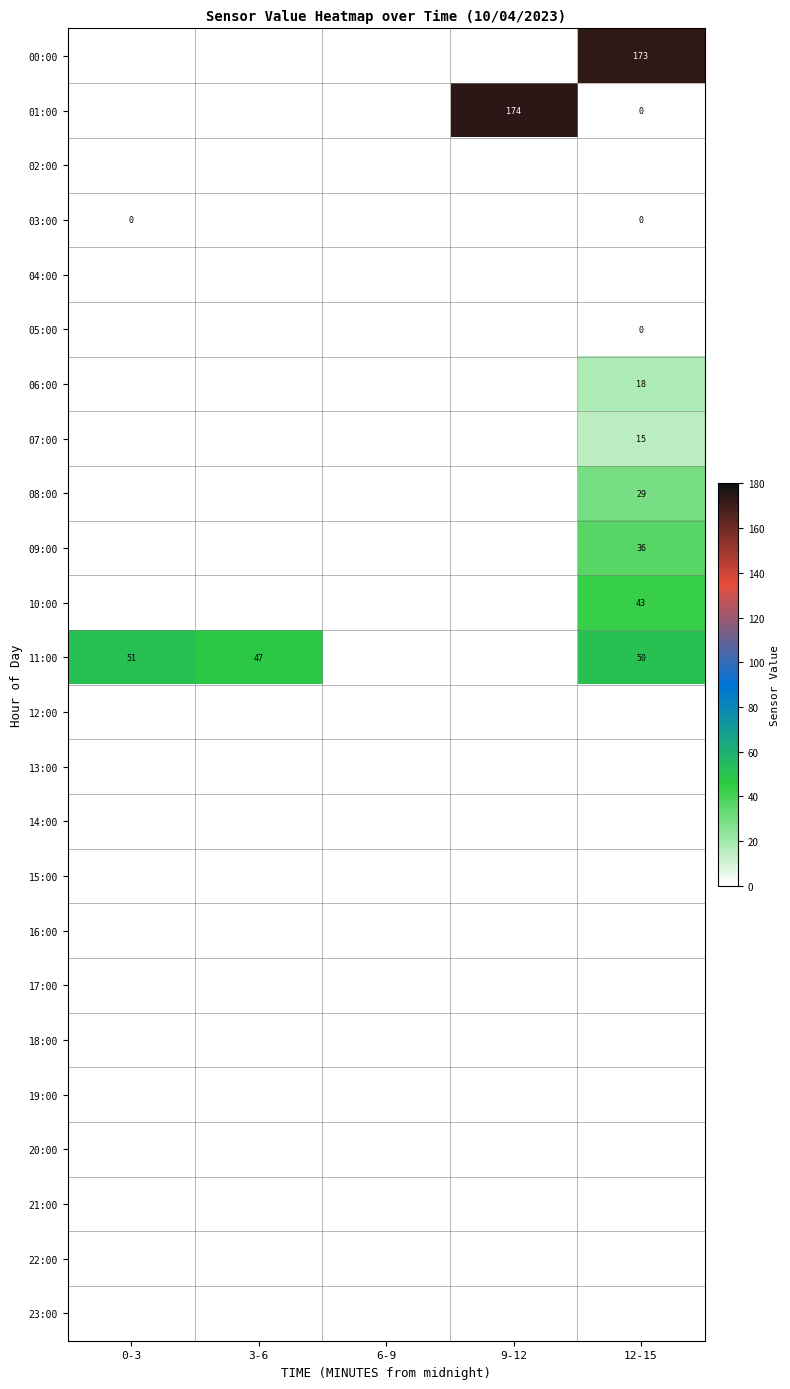

How many values in 11:00 are above zero?

3